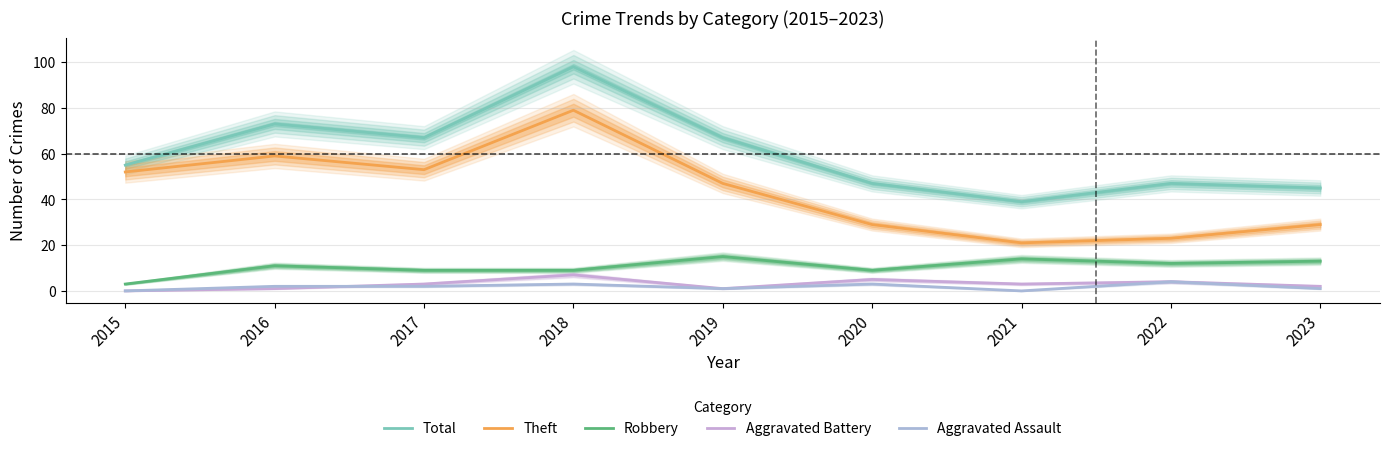

What is the average value of the Aggravated Assault series?

2